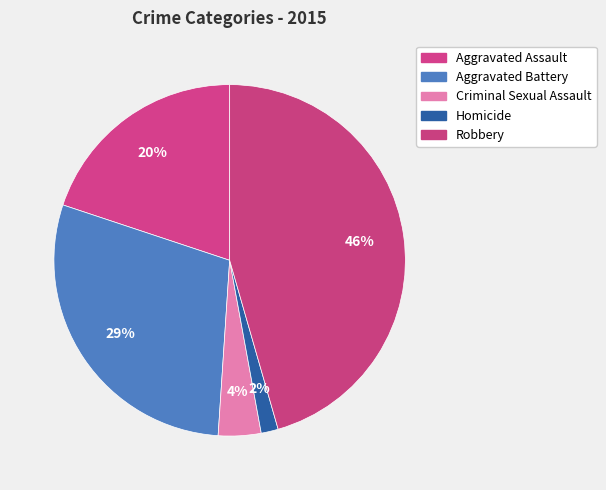

Which category has the smallest portion of the pie?

Homicide